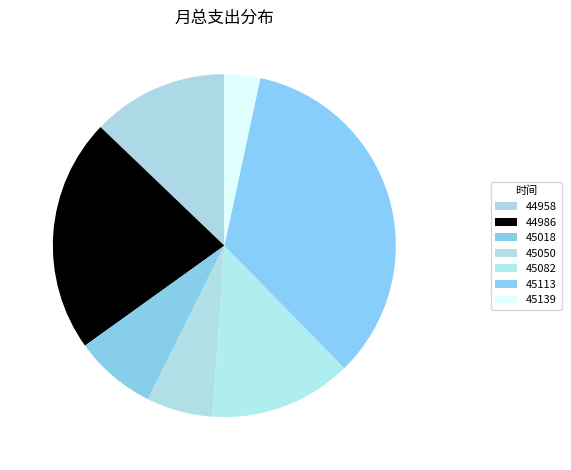

To the nearest percent, what is the difference between the largest and smallest slice percentages?

31%